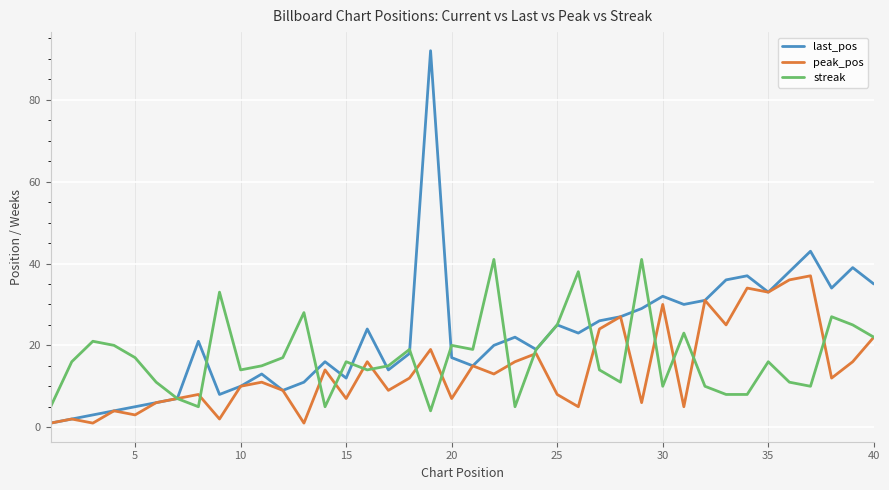

What are all the series names shown in the legend?

last_pos, peak_pos, streak